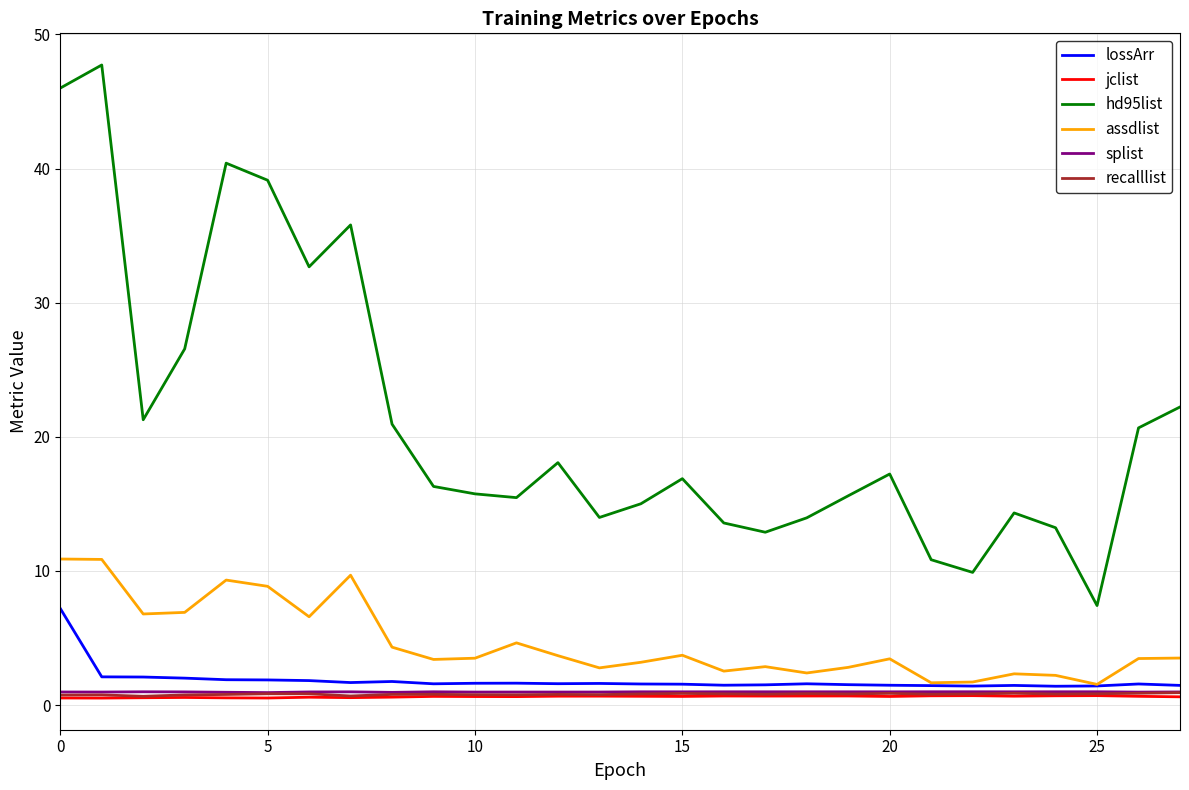

True or false: hd95list and splist cross at least once.

False